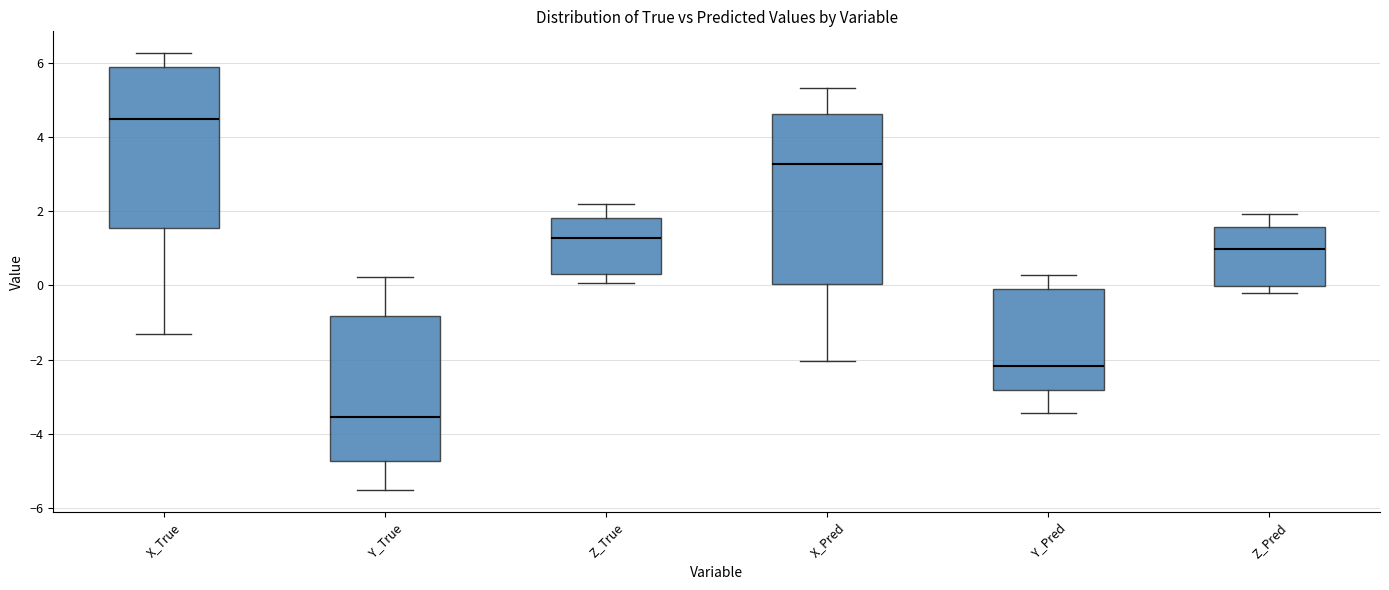

Which box is the tallest, from its lower edge to its upper edge?

X_Pred